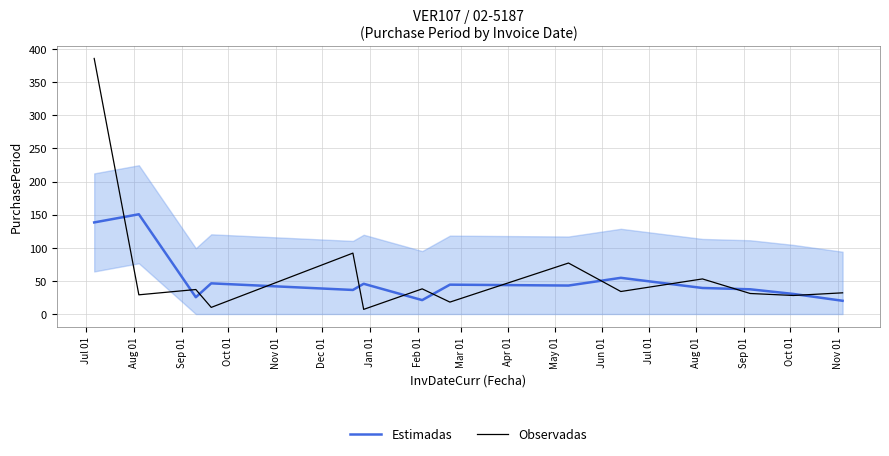

How many values in the Observadas series exceed 34?

6